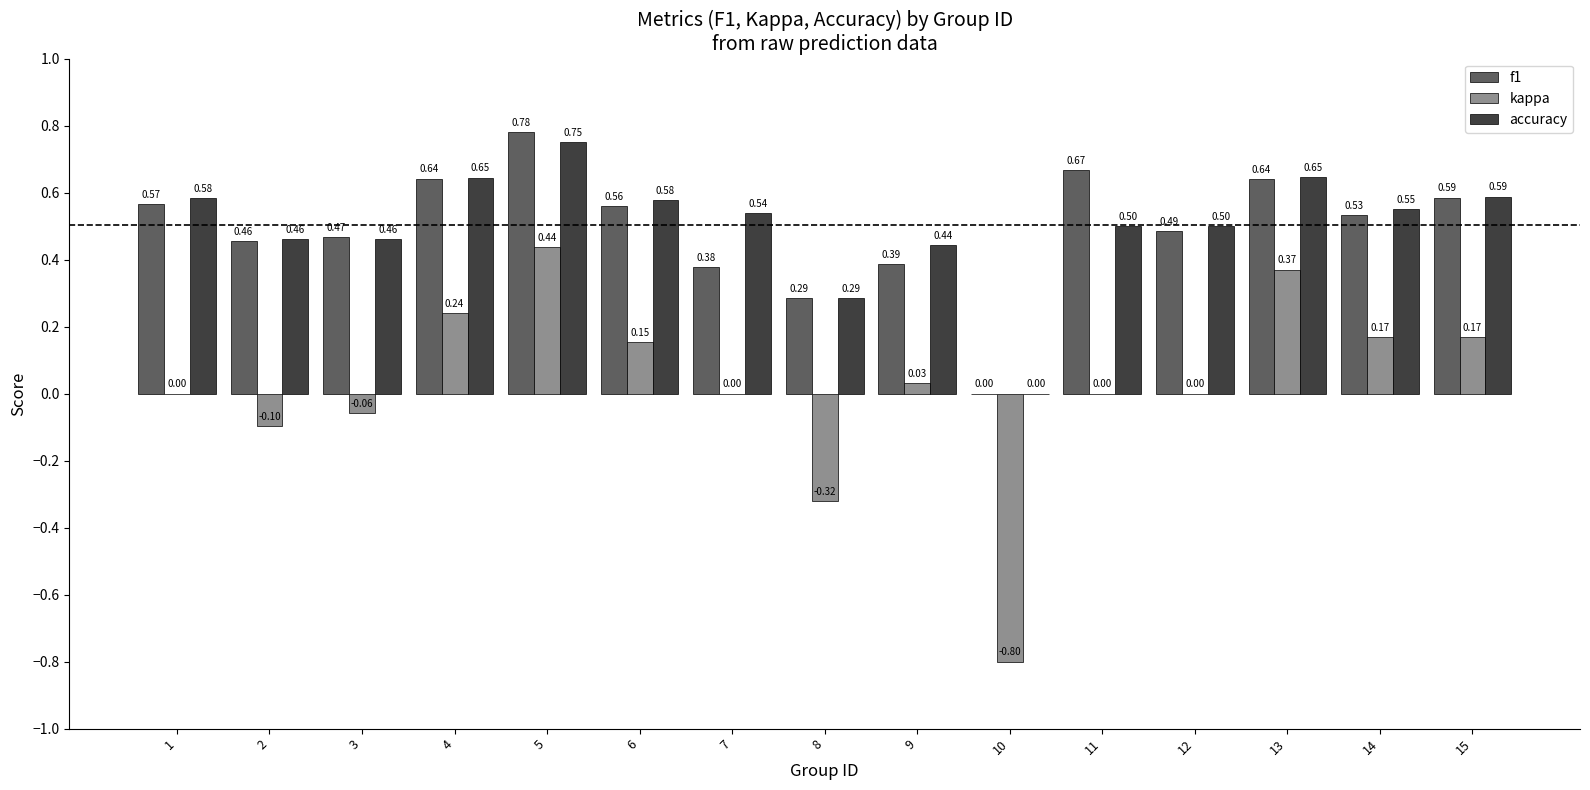

What is the sum of all f1 values?

7.4